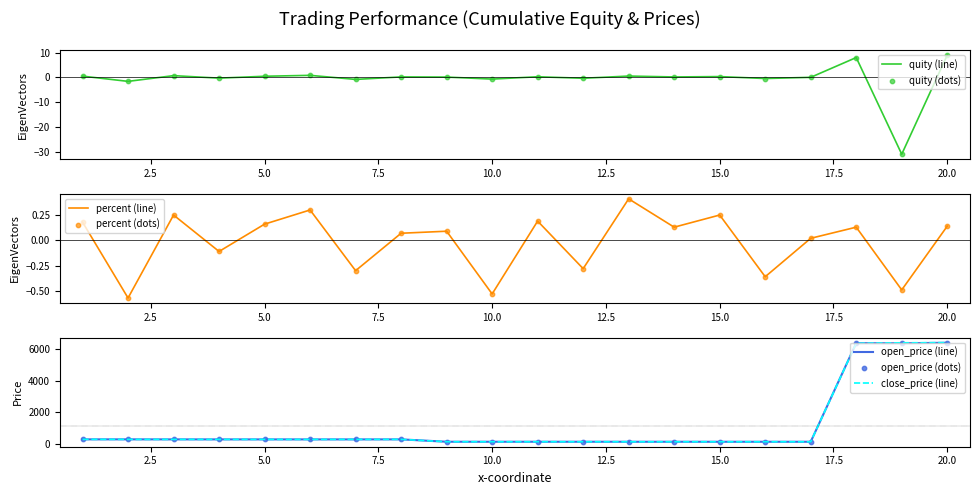

Is the value of percent at 20 greater than the value of close_price at 6?

No